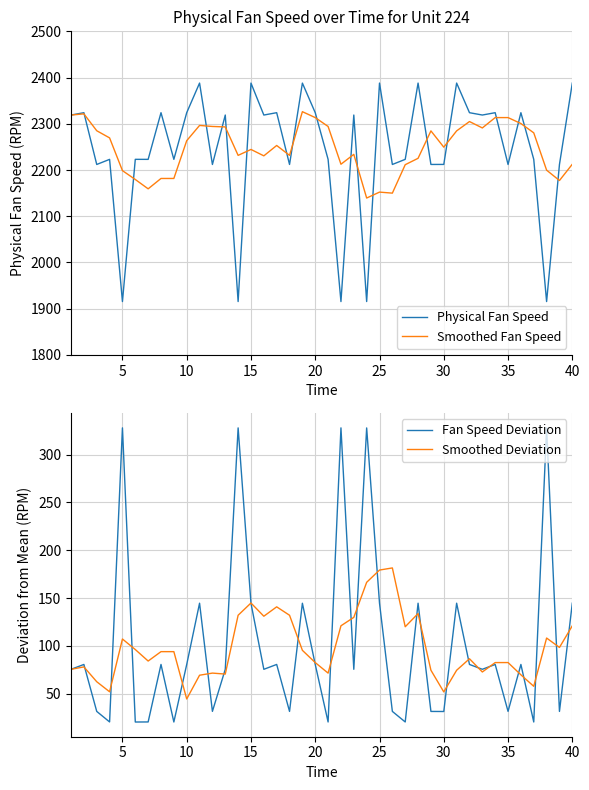

What is the lowest value of the Smoothed Fan Speed series?

2139.3